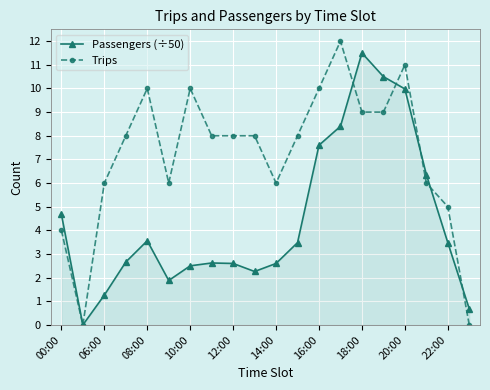

What is the difference between the second highest and second lowest values in the Trips series?

11.0